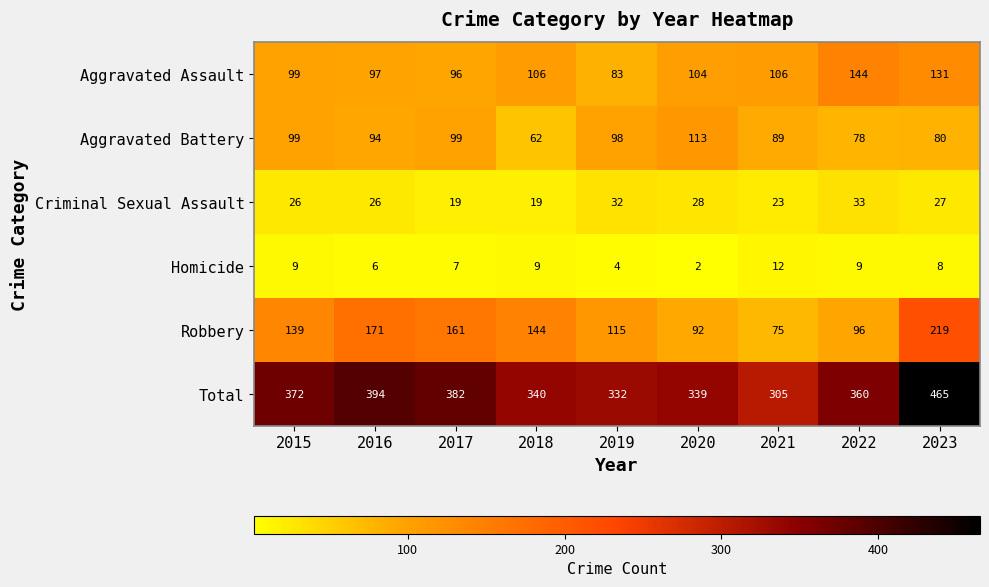

How many data points does each series have?

9